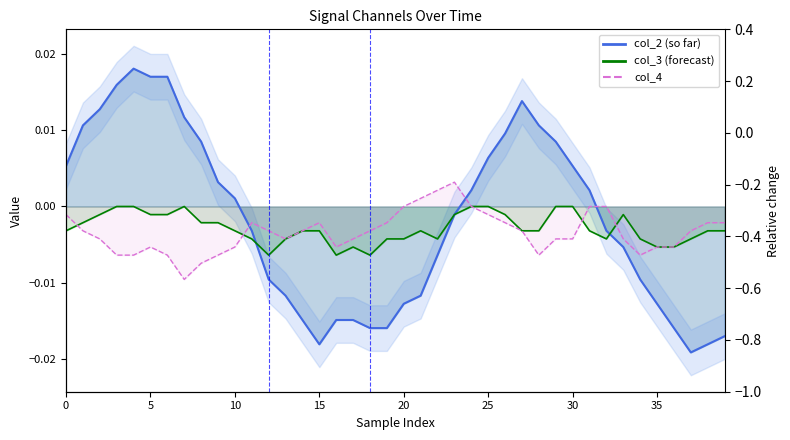

Which has a higher value, 36 or 18?

36